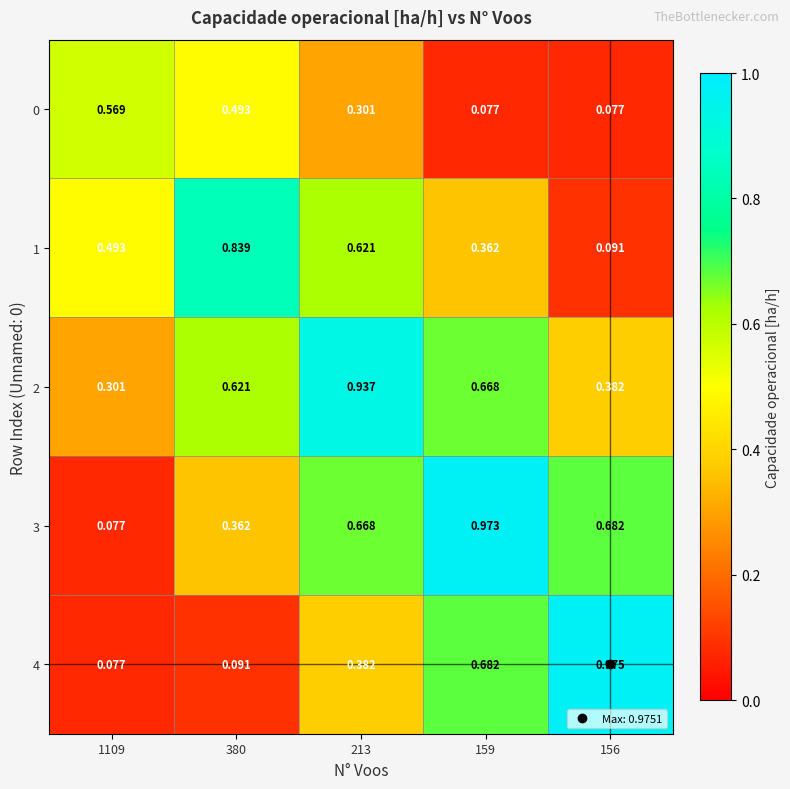

Which series changed the most between 380 and 156?

4